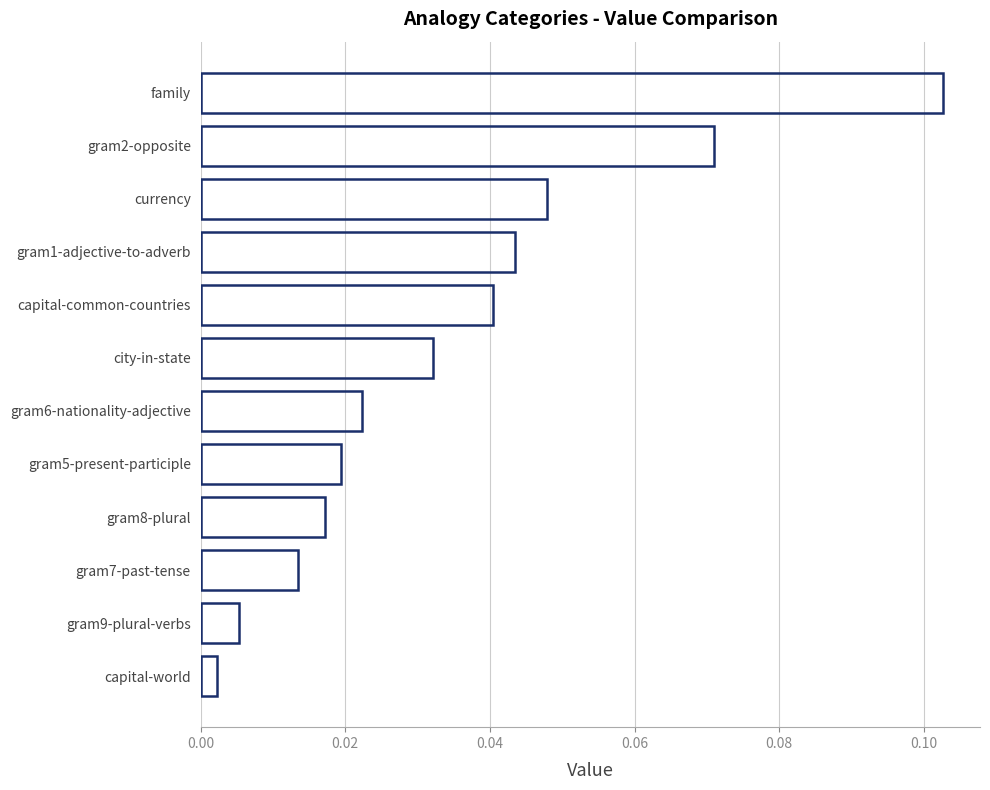

How many data points does each series have?

12